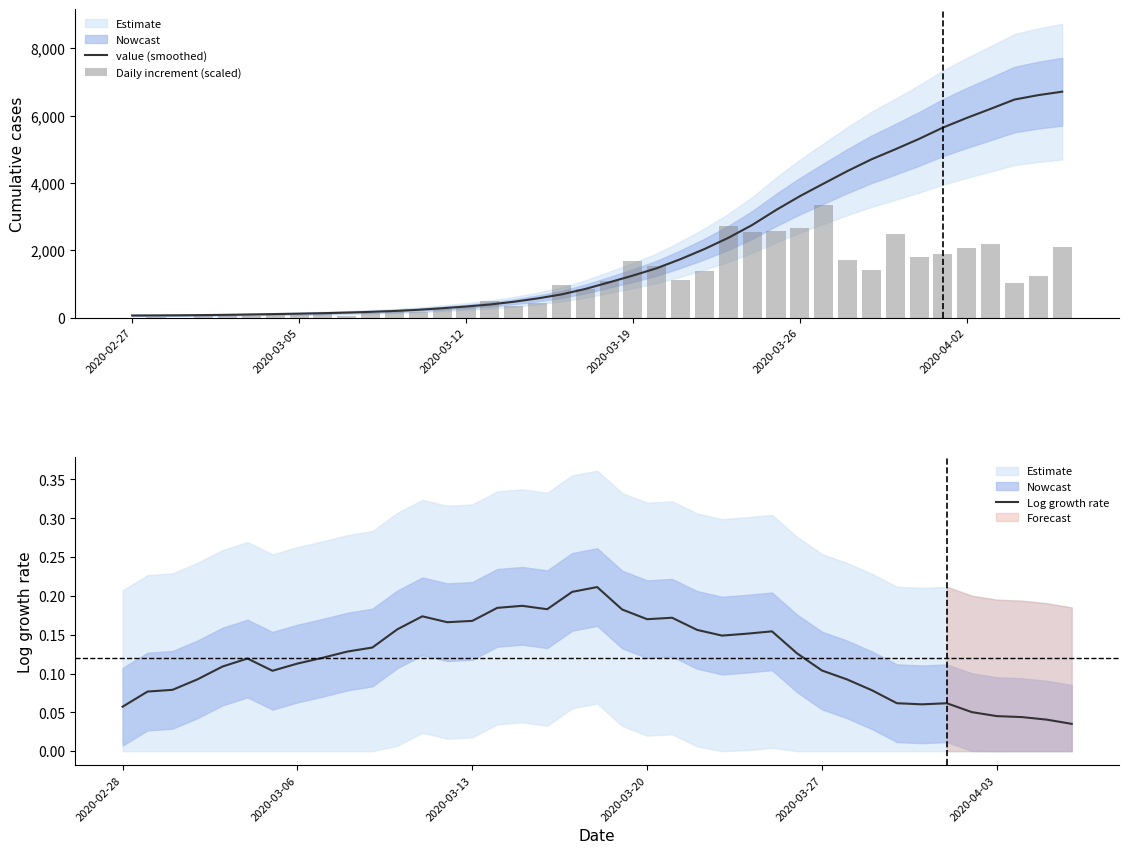

What is the minimum value shown in the chart?

67.0